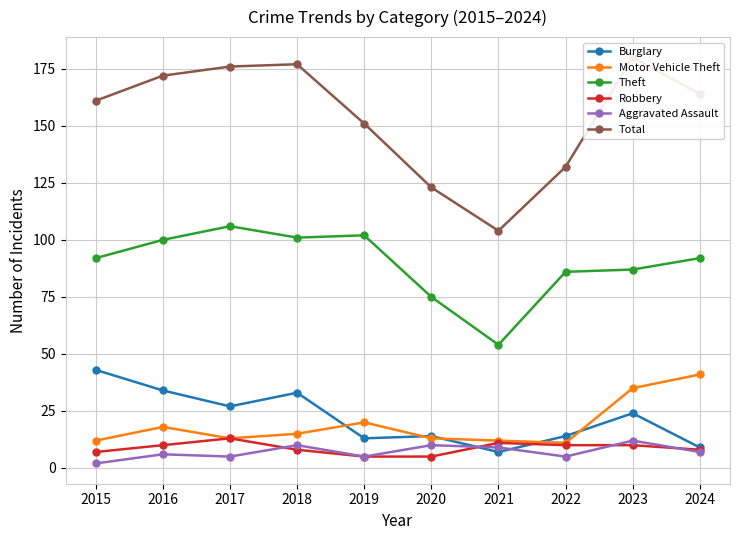

At how many categories does at least one series exceed 88?

10